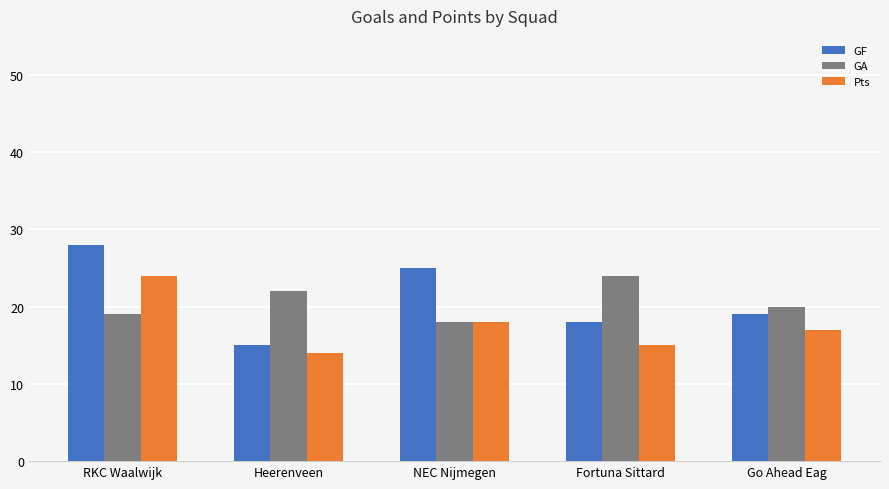

How many data points does each series have?

5